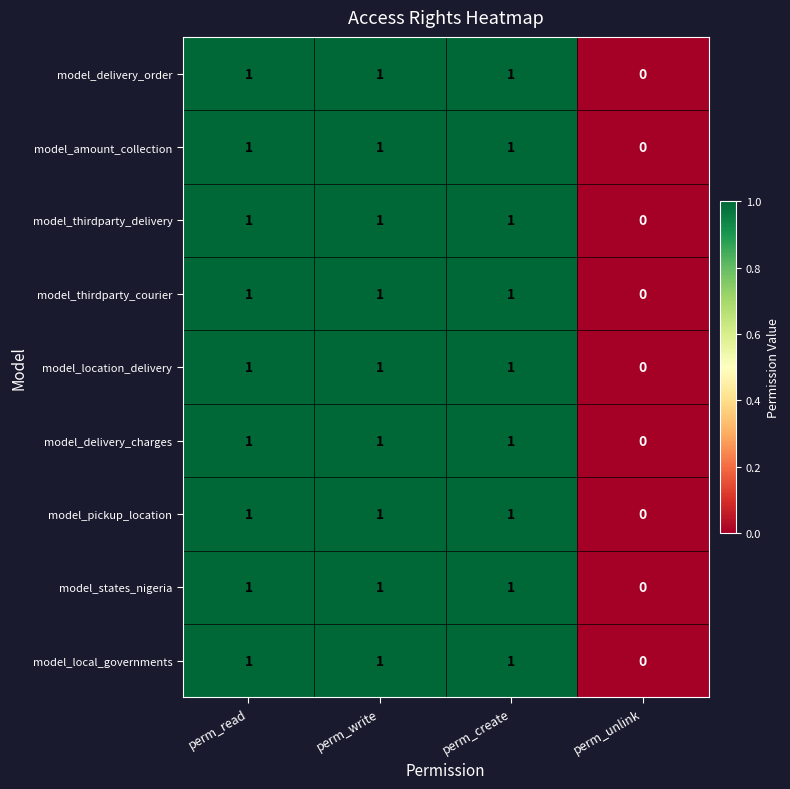

Is it true that model_states_nigeria equals 1 at perm_read?

True